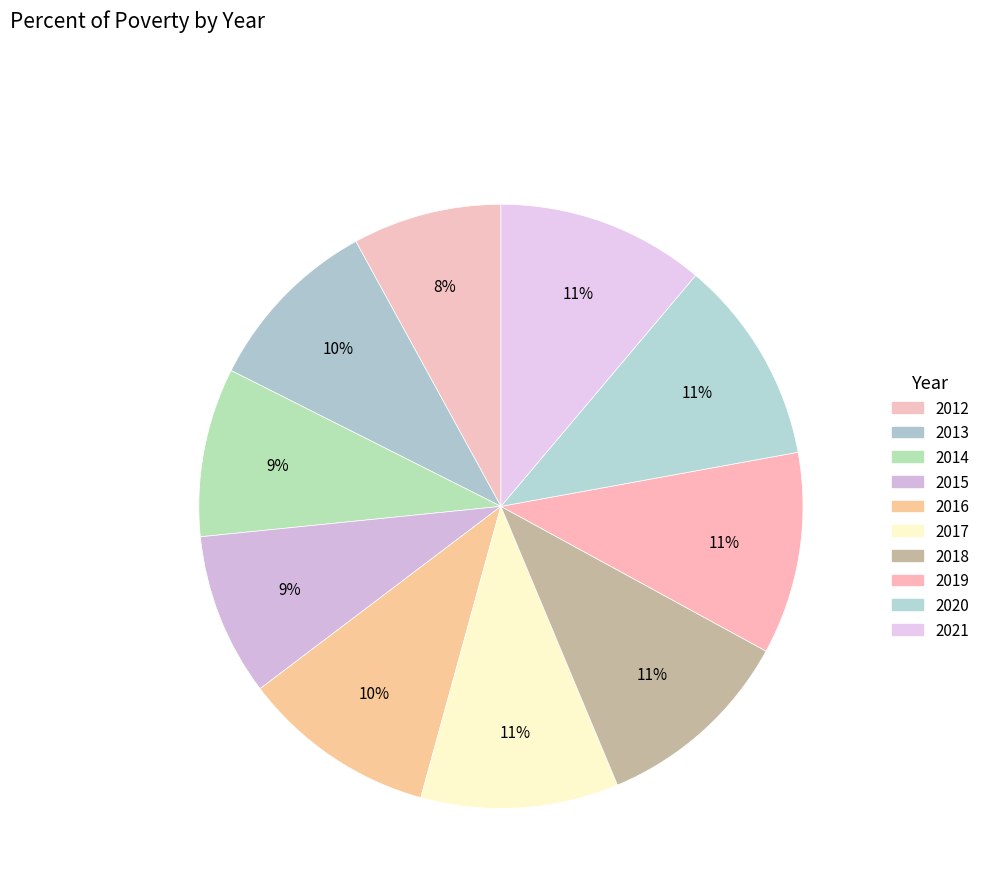

Is there any slice that represents more than half of the pie?

No